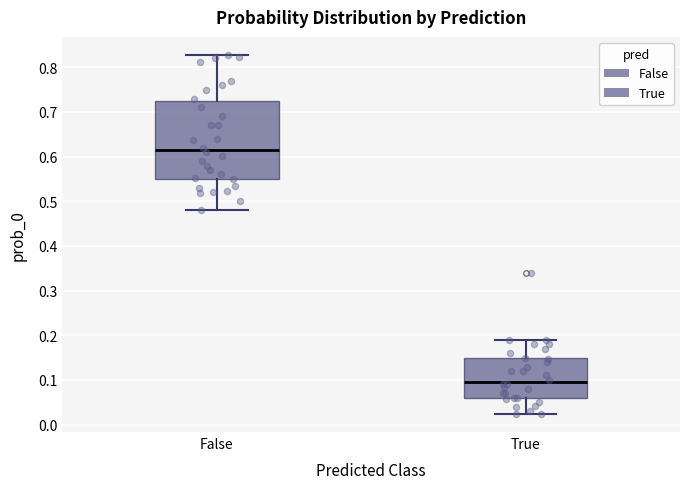

Where is the upper edge of the box for False on the y-axis? The values are not printed on the chart, so give them approximately, as read against the axis.

0.73